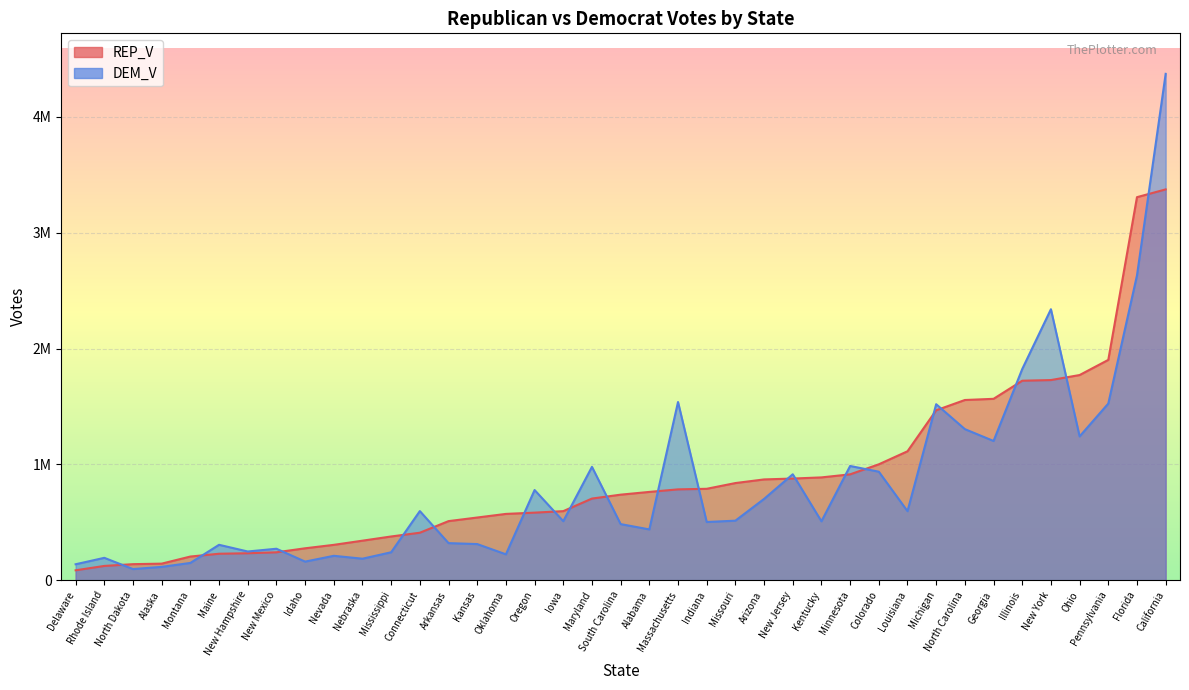

In DEM_V, how many points are higher than both neighbors (excluding endpoints)?

12